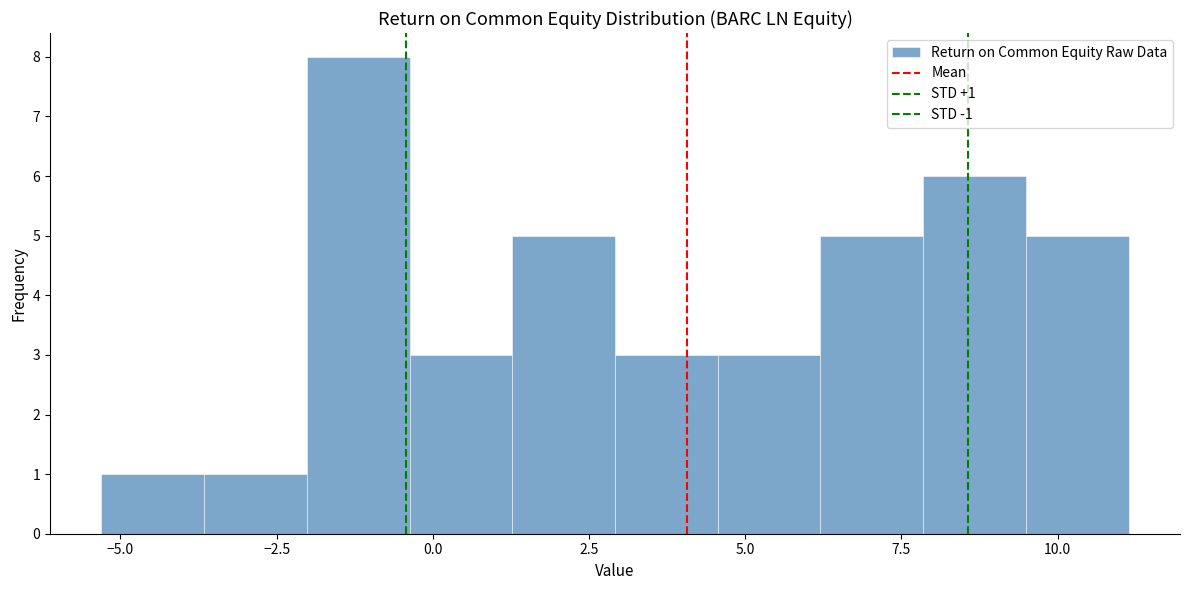

Around what value on the x-axis is the tallest bar? Give the approximate position of its centre, as read against the axis.

-1.0